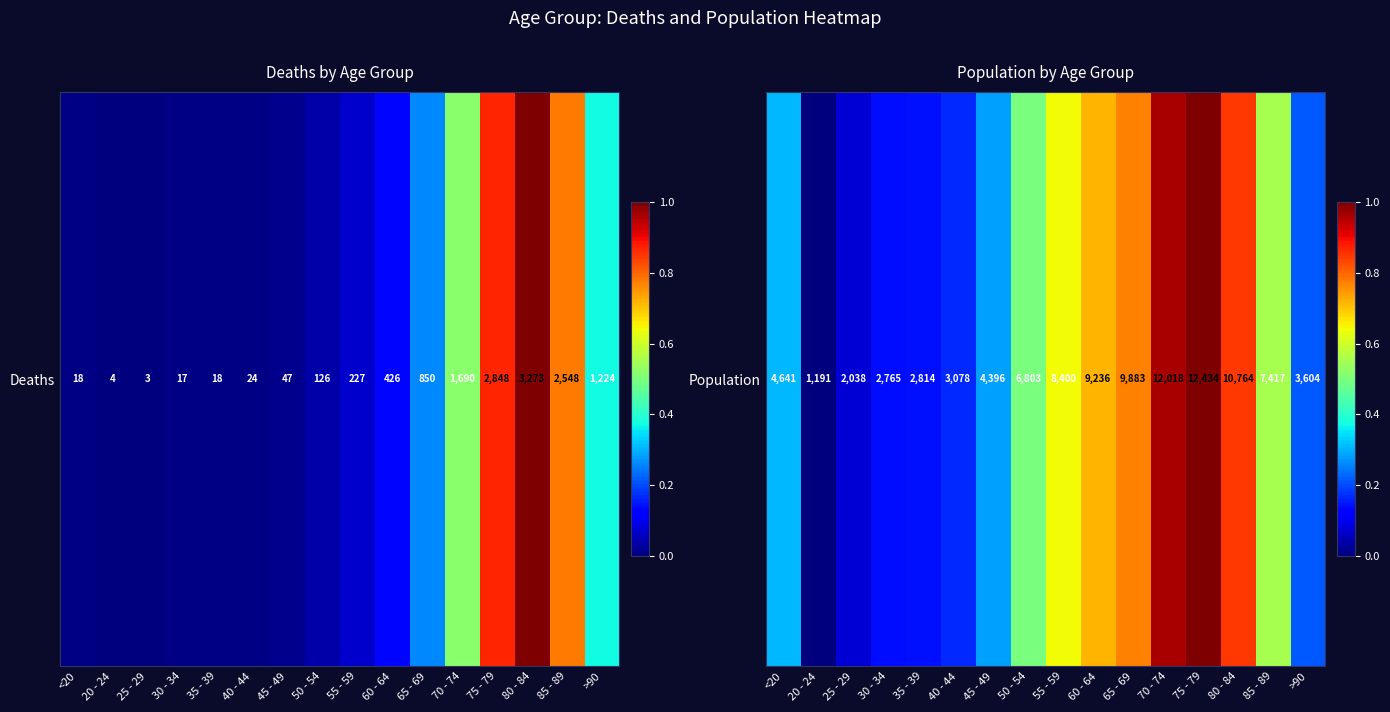

What is the sum of the values at 70 - 74 and 50 - 54?

1.5